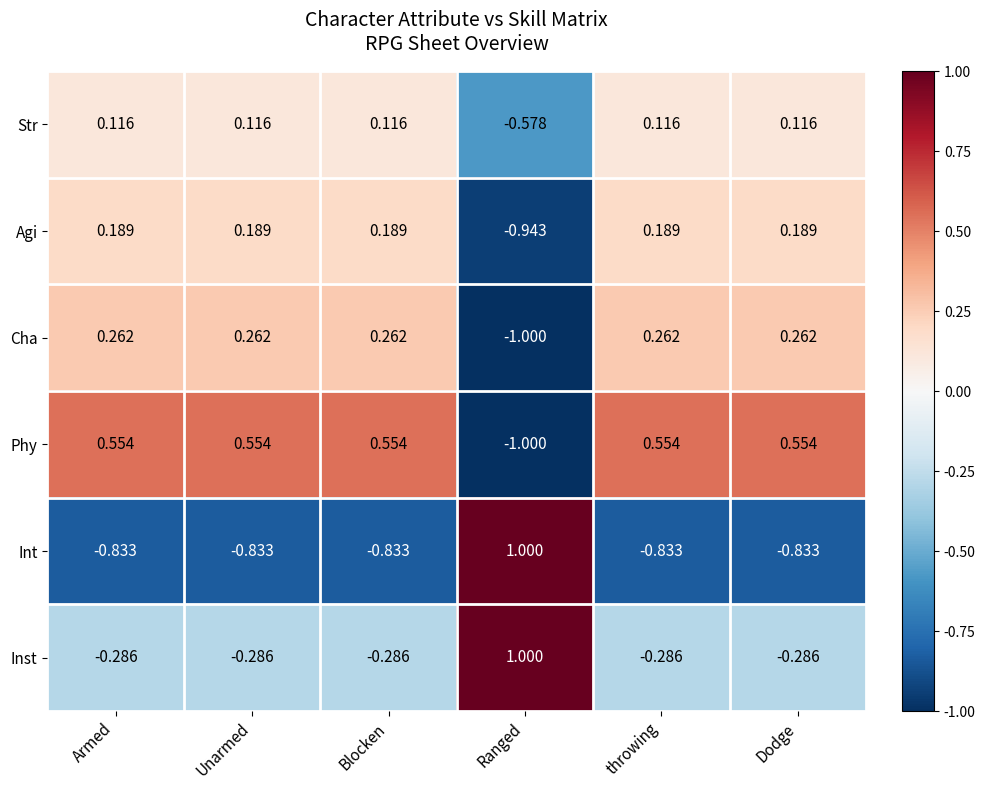

How many data points does each series have?

6